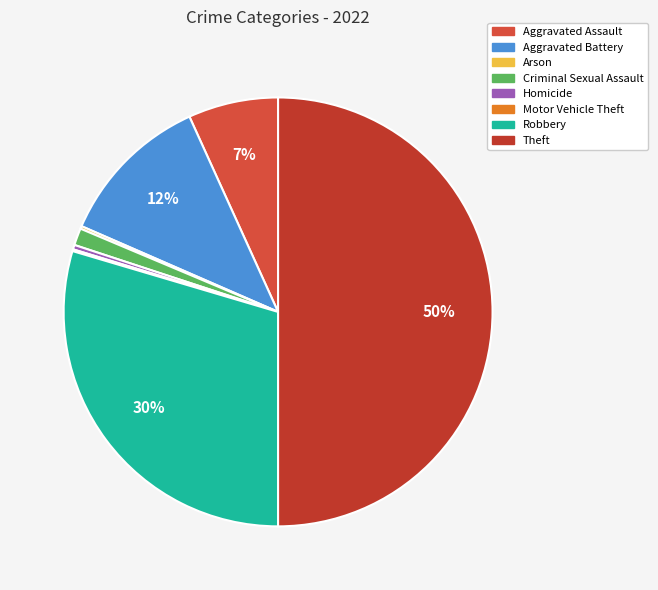

Does any single category account for the majority?

No